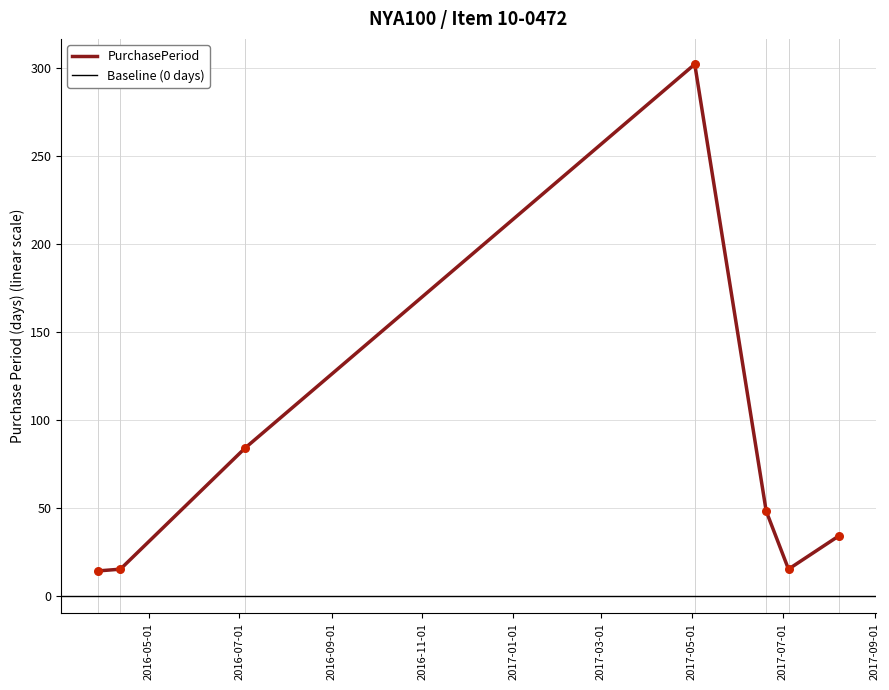

What is the change in value from 2016-07-05 to 2017-05-03?

+218